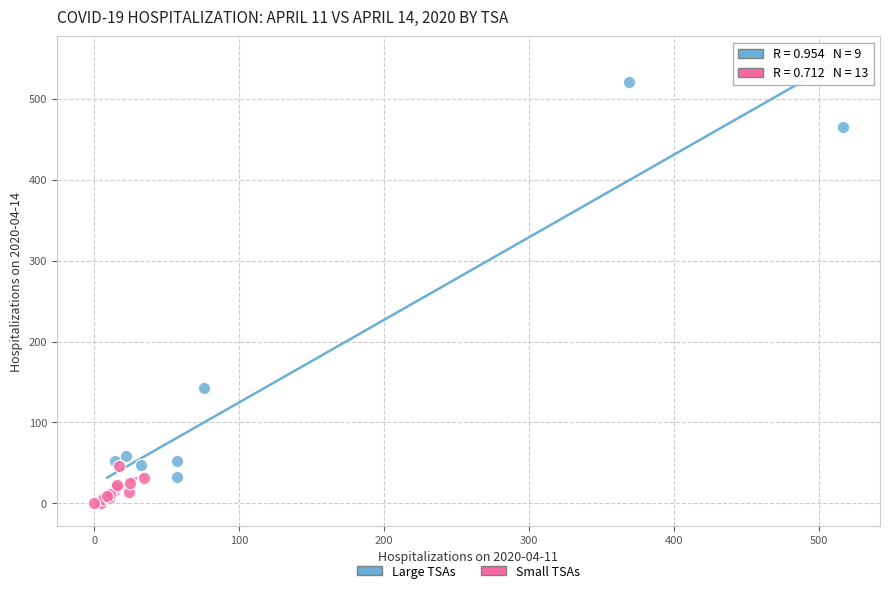

Which series reaches the minimum Y coordinate?

Small TSAs